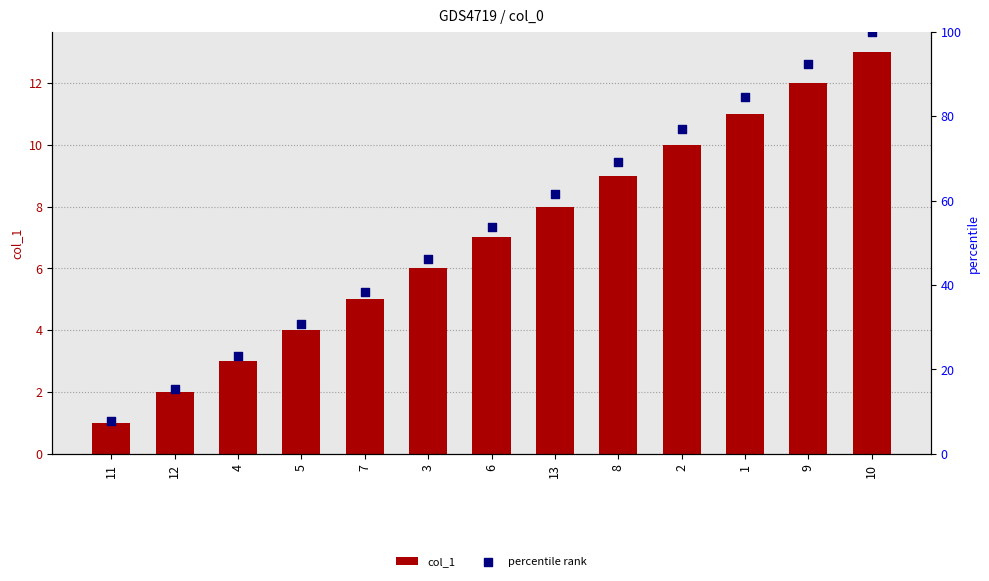

Which series reaches the maximum Y coordinate?

percentile rank